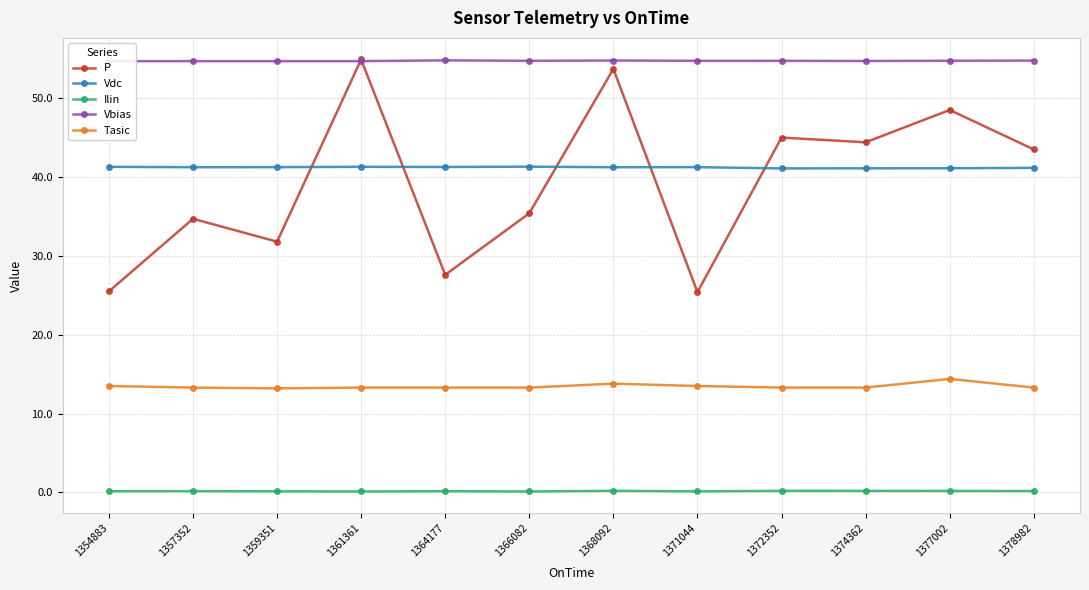

What is the highest value of the P series?

54.9